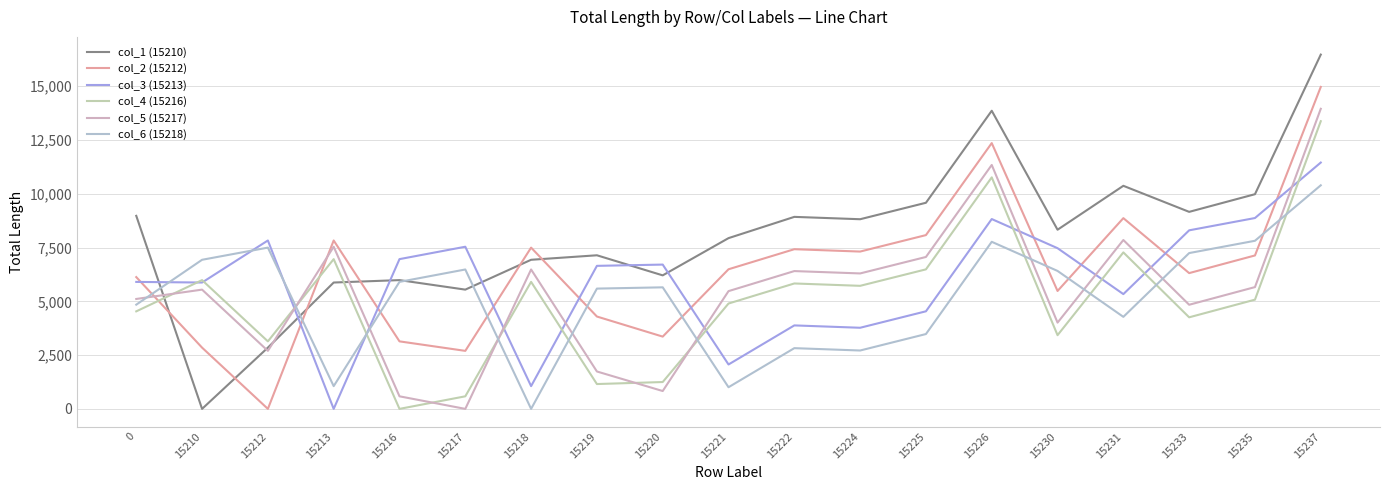

True or false: col_6 (15218) and col_4 (15216) cross at least once.

True